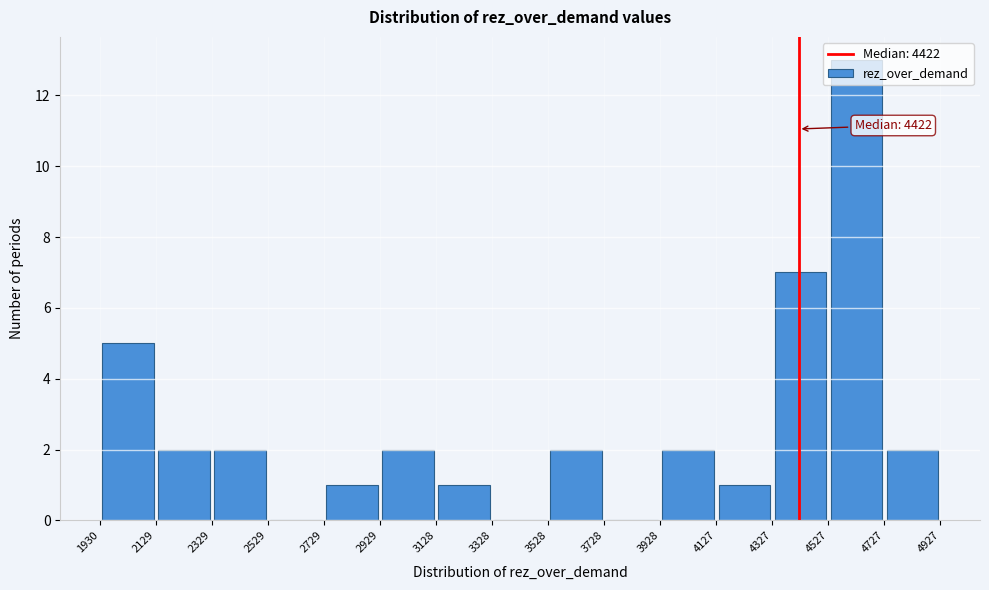

Over which range of the x-axis is the bar tallest?

4527 to 4727